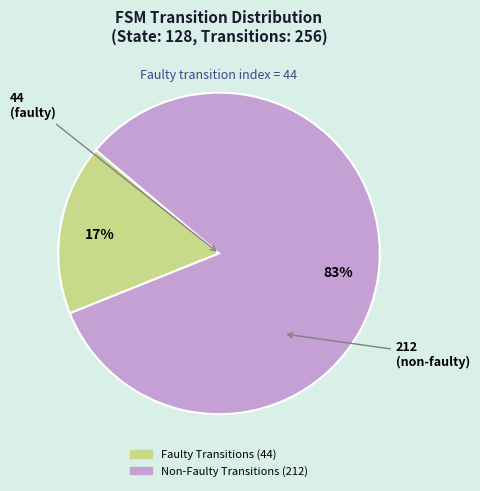

To the nearest percent, what is the difference between the largest and smallest slice percentages?

66%